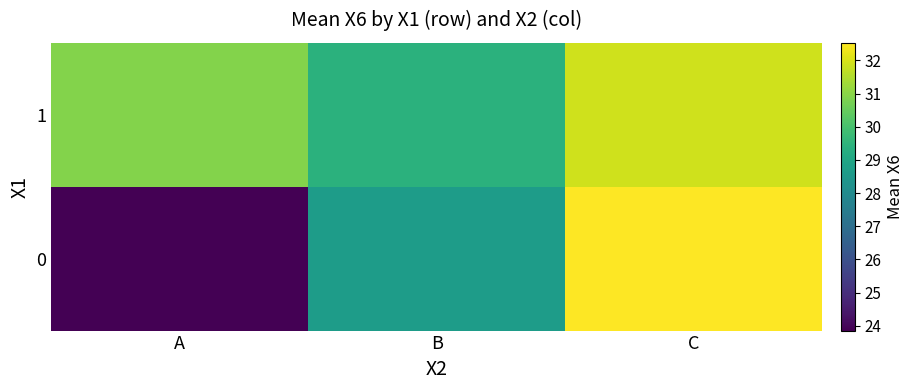

Rank the series at A from highest to lowest value.

1, 0